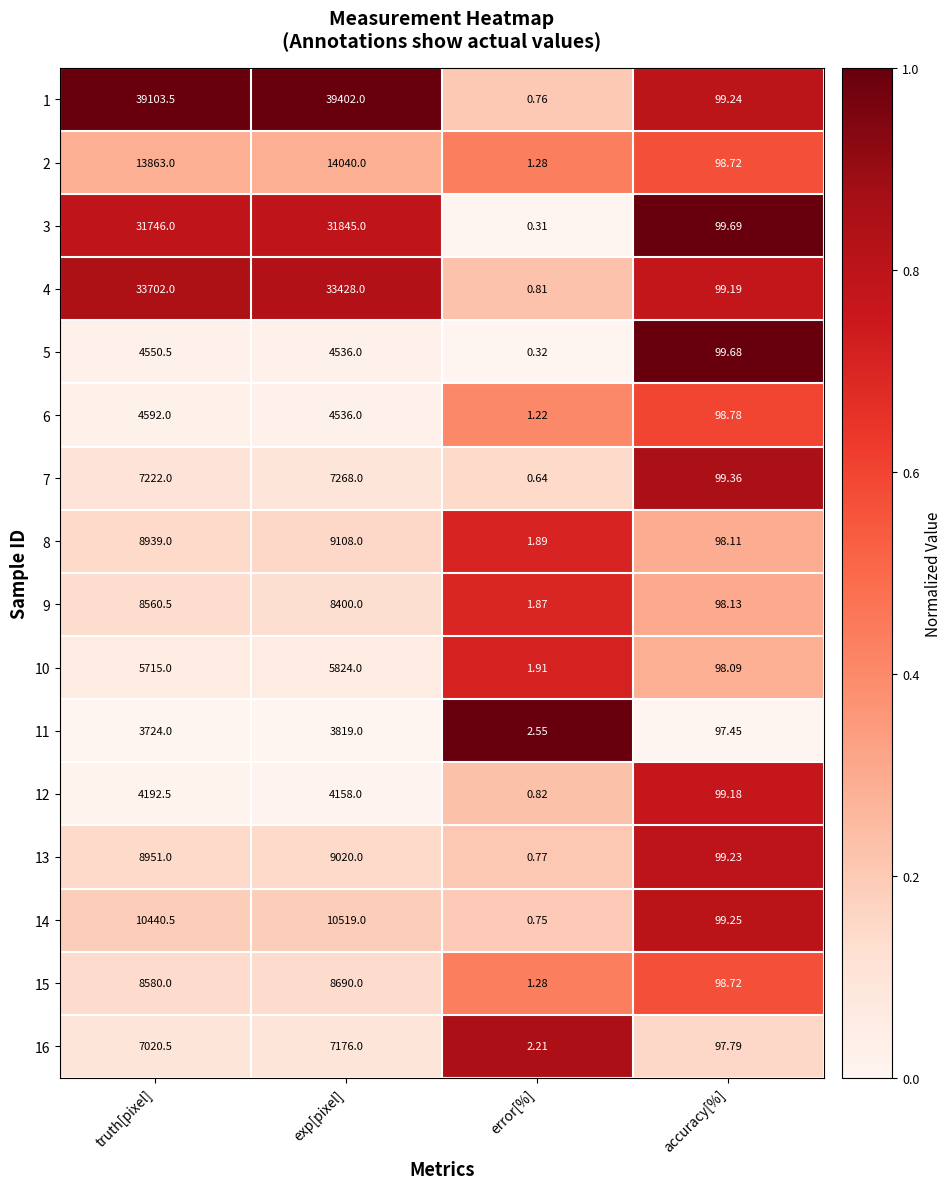

Count the number of data series in this chart.

16